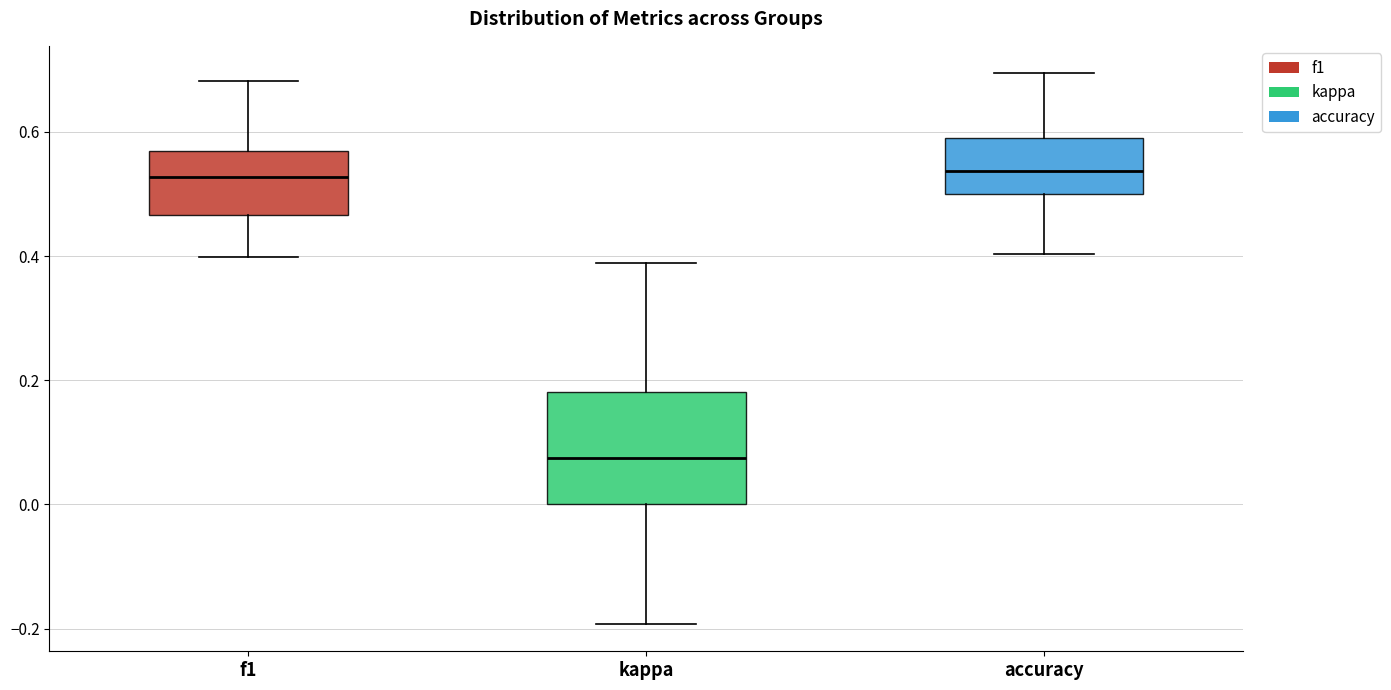

Reading left to right, read every box against the y-axis: the position of its median line, the range the box covers, and the ends of its whiskers. The values are not printed on the chart, so give them approximately, as read against the axis.

f1: median 0.52, box 0.46 to 0.56, whiskers 0.40 to 0.68
kappa: median 0.08, box 0.00 to 0.18, whiskers -0.20 to 0.38
accuracy: median 0.54, box 0.50 to 0.60, whiskers 0.40 to 0.70